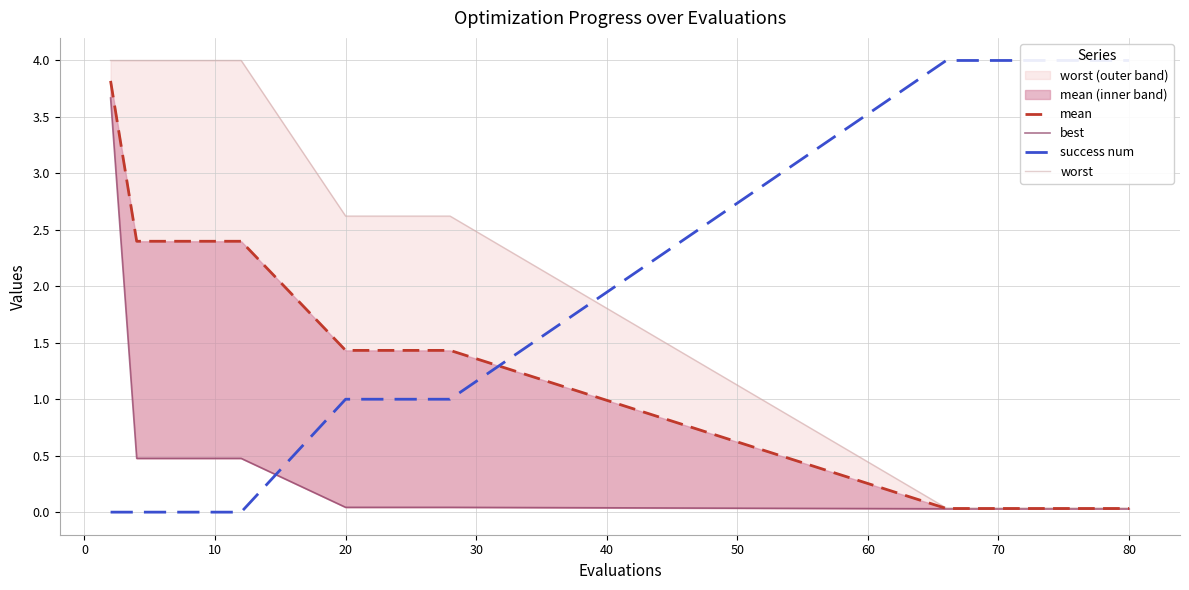

True or false: mean has more than 2 points higher than both neighbors.

False